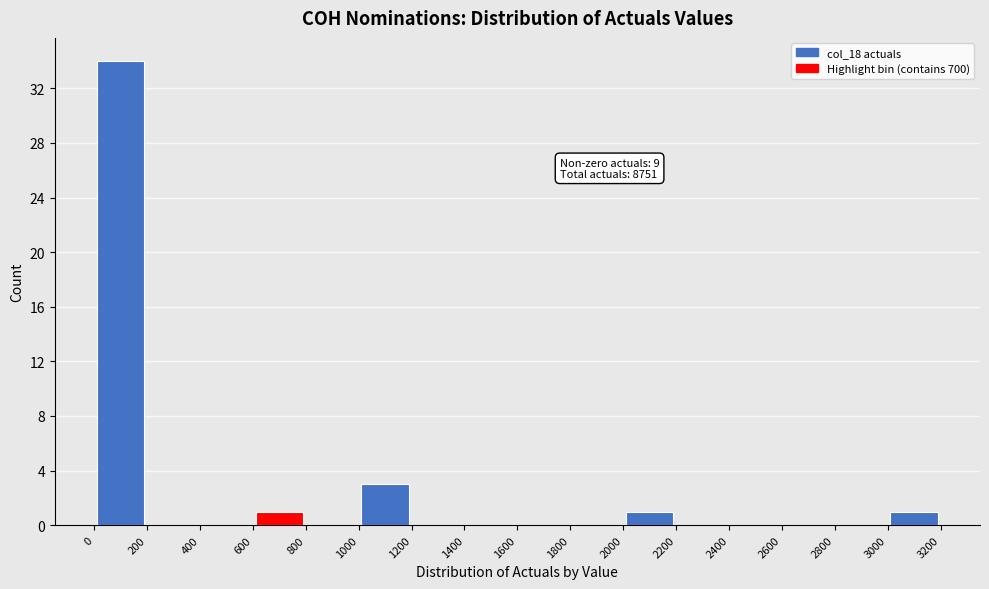

Over which range of the x-axis is the bar tallest?

0 to 200